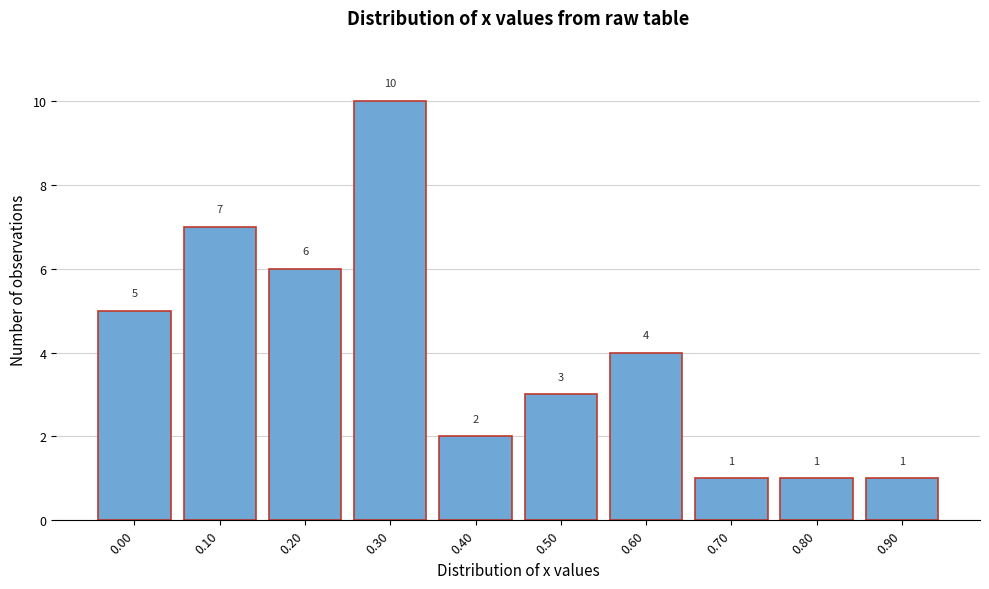

Reading left to right, list all the values displayed in this chart.

0.00=5	0.10=7	0.20=6	0.30=10	0.40=2	0.50=3	0.60=4	0.70=1	0.80=1	0.90=1